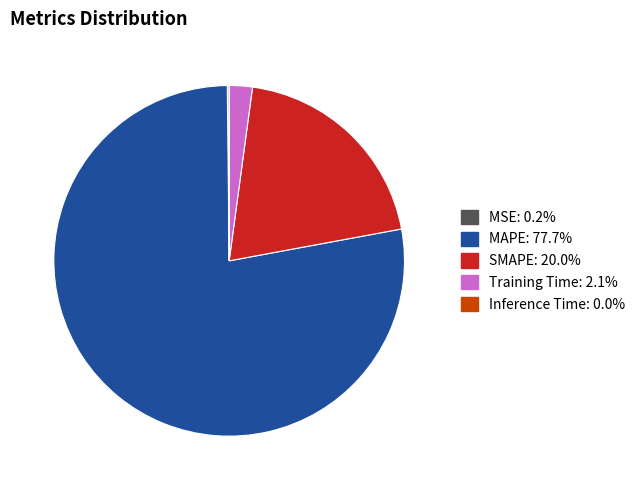

Which category has the biggest portion of the pie?

MAPE